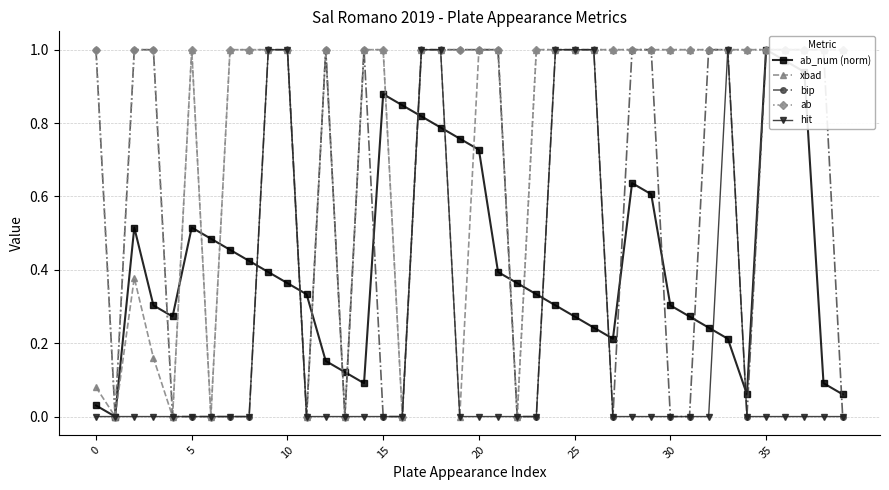

What is the sum of all hit values?

8.0